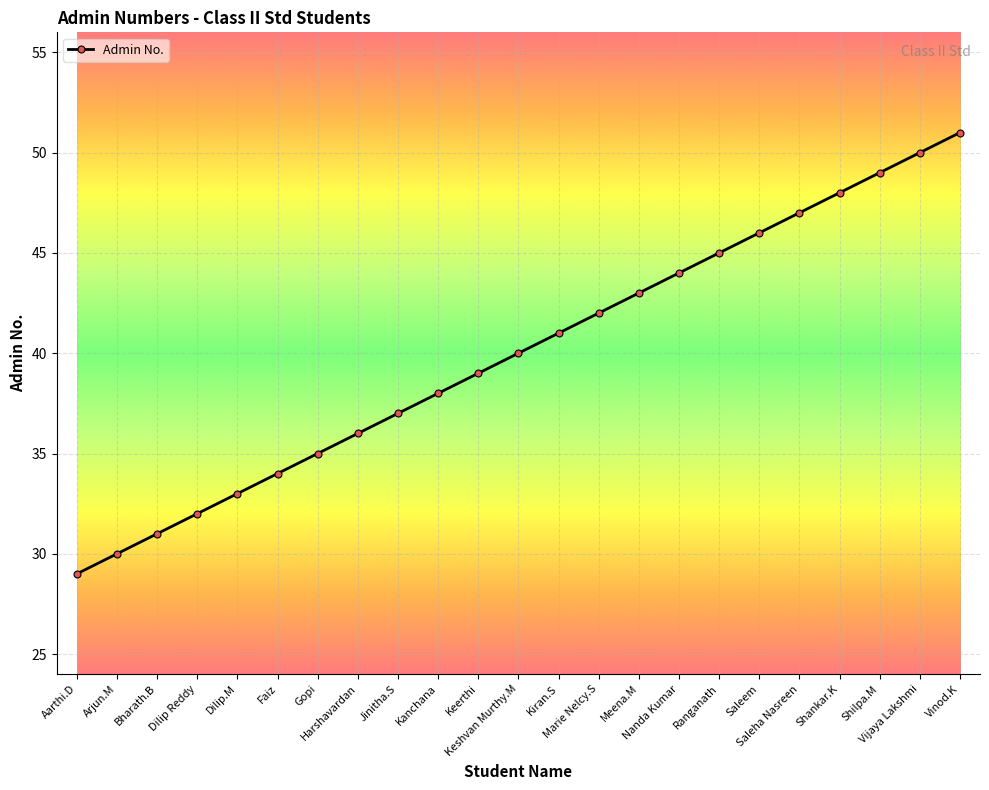

True or false: the data shows 13 at Keshvan Murthy.M.

False